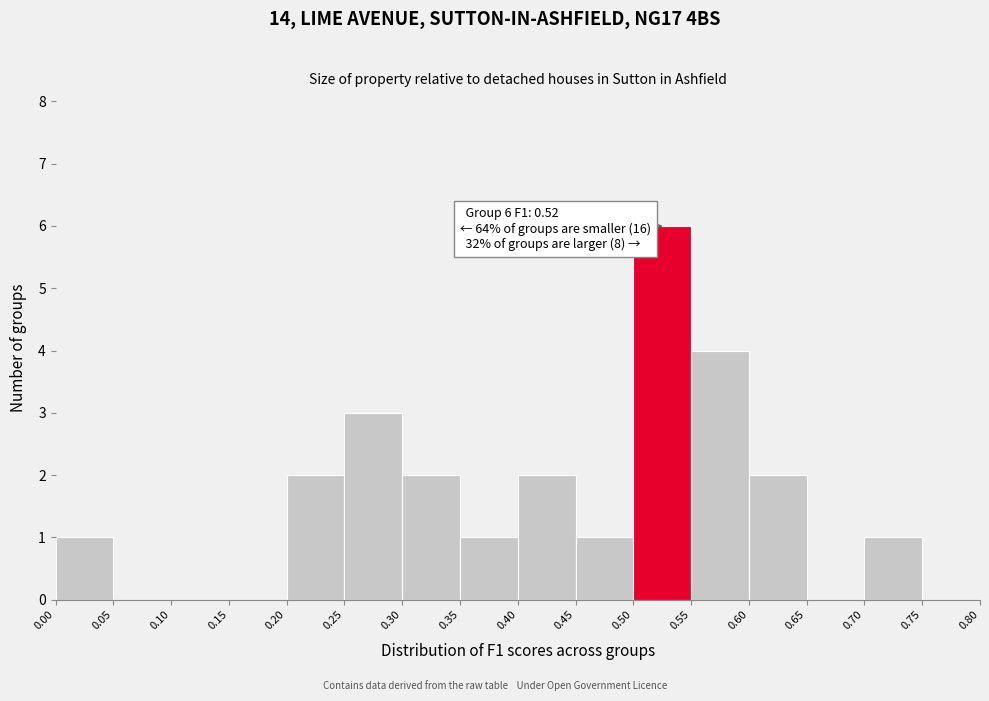

Which range on the x-axis has the tallest bar?

0.50 to 0.55